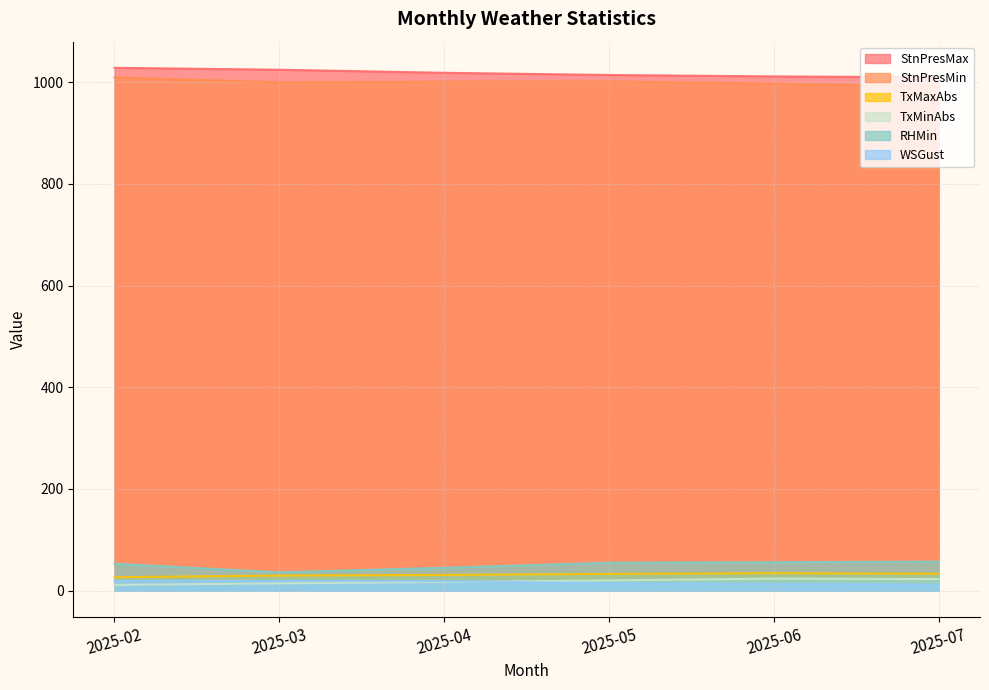

Which category has the highest value across all series?

2025-02